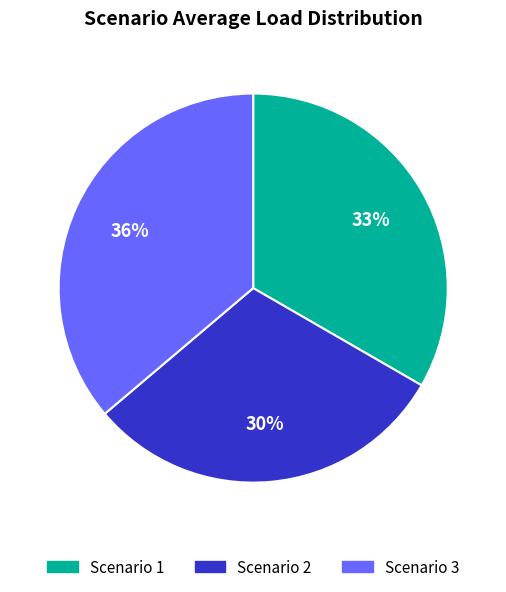

Does any single category account for the majority?

No